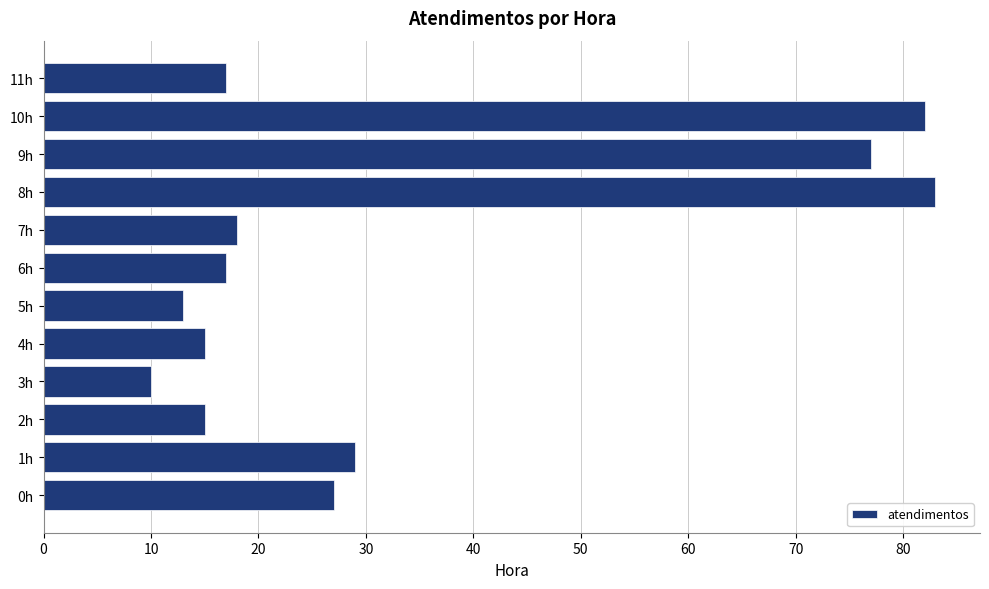

Reading bottom to top, list all the values displayed in this chart.

27	29	15	10	15	13	17	18	83	77	82	17